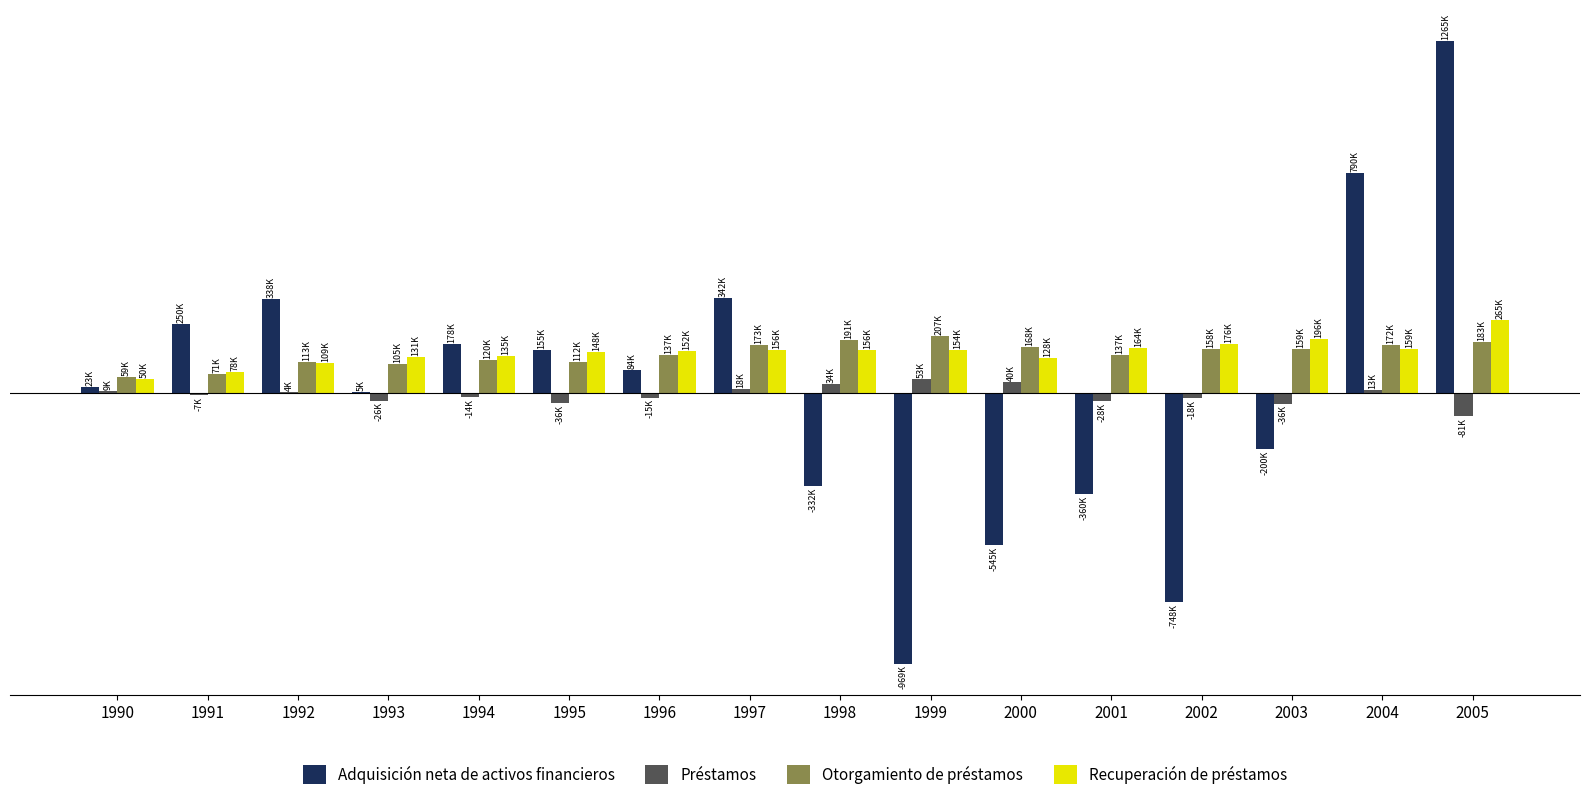

Is the value of Adquisición neta de activos financieros at 2002 greater than the value of Recuperación de préstamos at 1998?

No